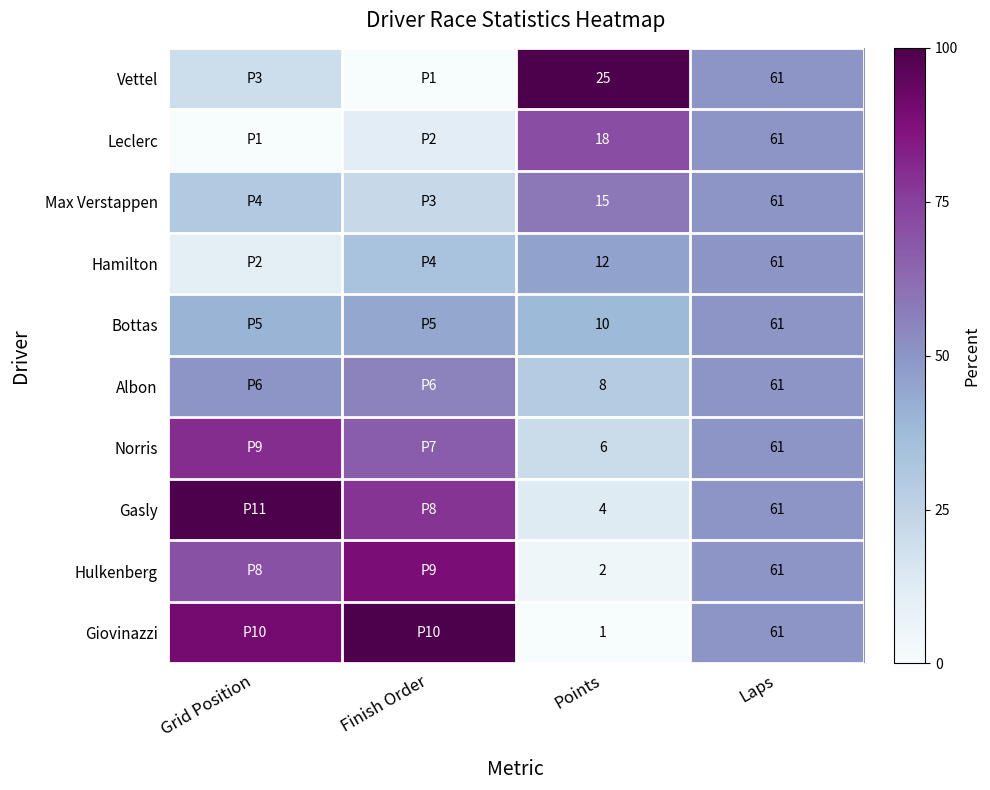

Is the value of Leclerc at Laps greater than the value of Max Verstappen at Points?

Yes